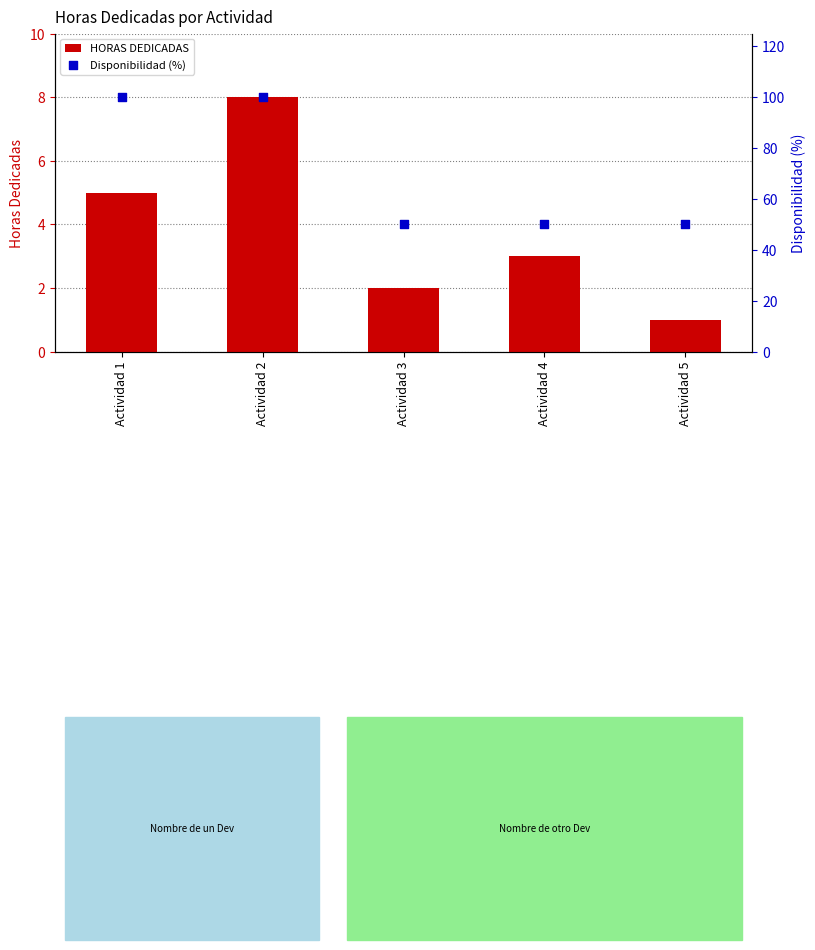

Which series has the largest total across all categories?

Disponibilidad (%)